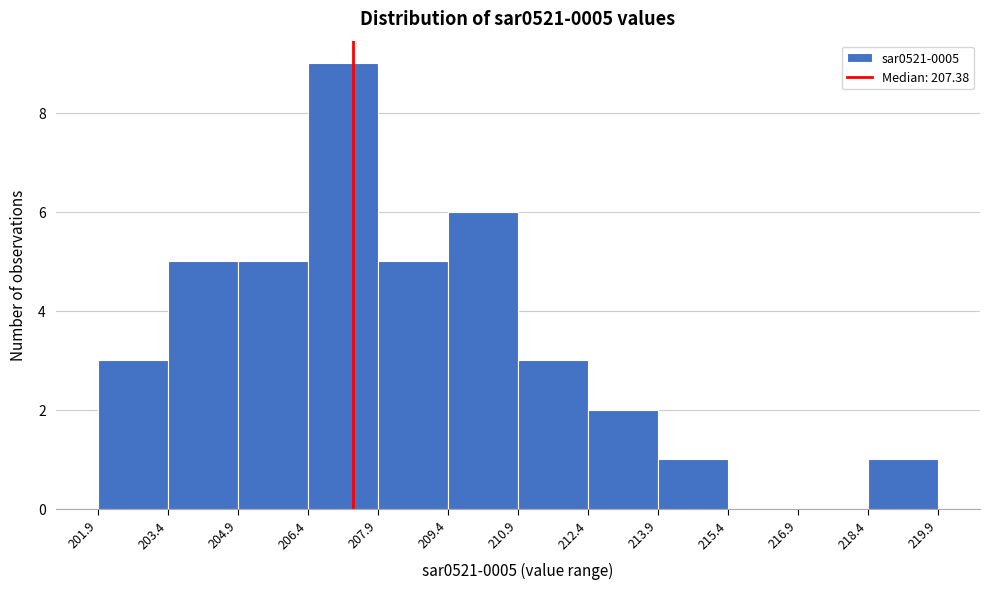

Over which range of the x-axis is the bar tallest?

206.4 to 207.9